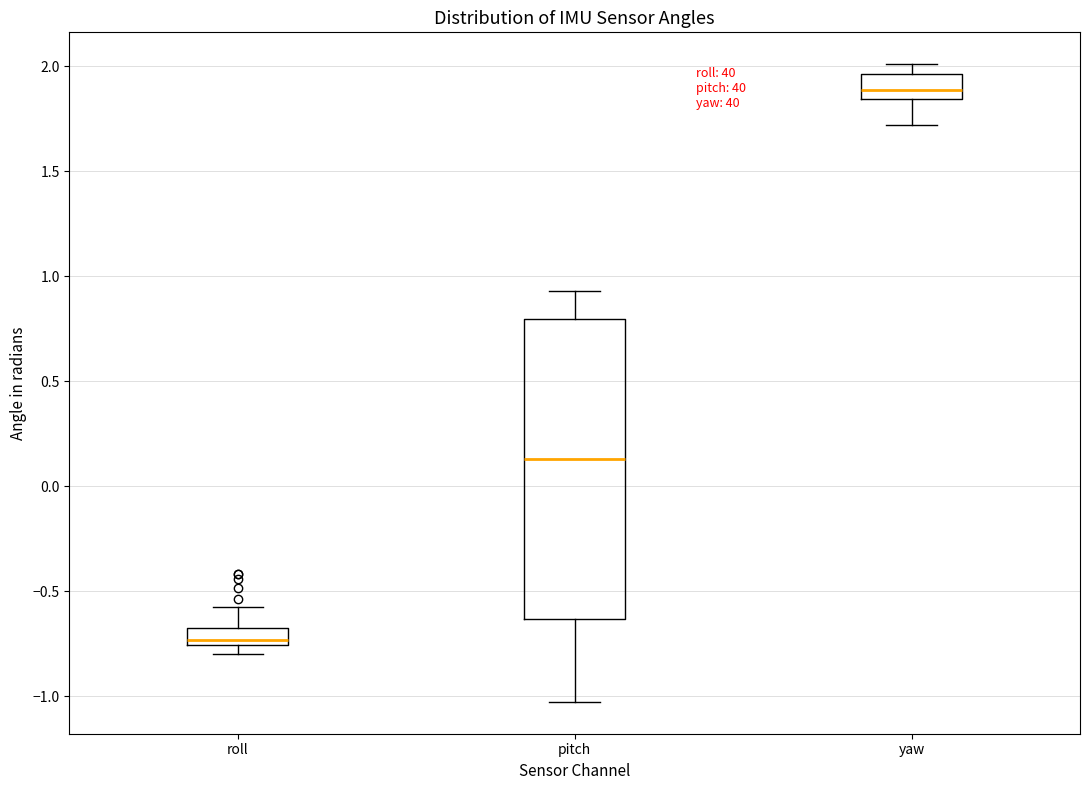

Reading left to right, transcribe this box plot: for each box, give where its median line is, the range the box spans, and where its two whiskers end, as read against the y-axis. The values are not printed on the chart, so give them approximately, as read against the axis.

roll: median -0.75 (just above the box's lower edge), box -0.75 to -0.65, whiskers -0.80 to -0.55
pitch: median 0.15, box -0.65 to 0.80, whiskers -1.05 to 0.95
yaw: median 1.90, box 1.85 to 1.95, whiskers 1.70 to 2.00